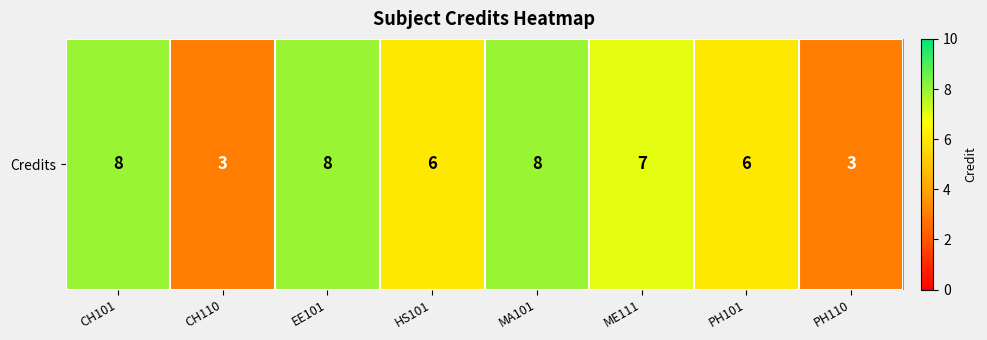

The value at ME111 is 4. True or false?

False